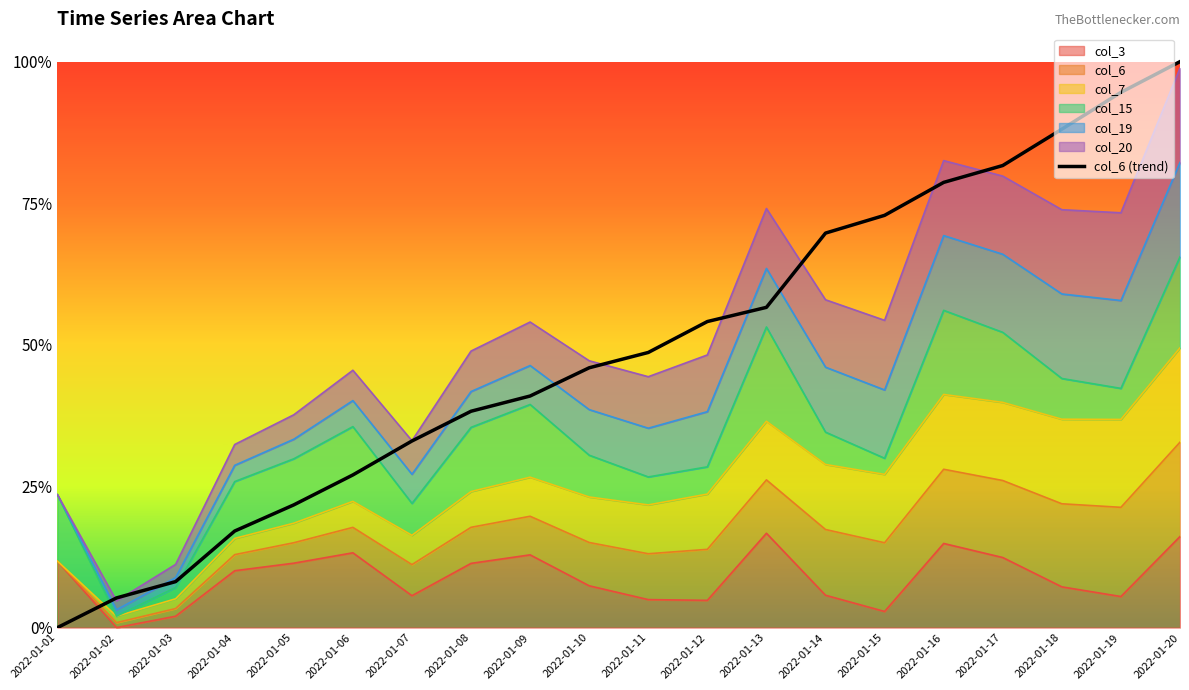

Reading left to right, list all the values displayed in this chart.

2022-01-01=0.0	2022-01-02=0.1	2022-01-03=0.1	2022-01-04=0.2	2022-01-05=0.2	2022-01-06=0.3	2022-01-07=0.3	2022-01-08=0.4	2022-01-09=0.4	2022-01-10=0.5	2022-01-11=0.5	2022-01-12=0.5	2022-01-13=0.6	2022-01-14=0.7	2022-01-15=0.7	2022-01-16=0.8	2022-01-17=0.8	2022-01-18=0.9	2022-01-19=0.9	2022-01-20=1.0